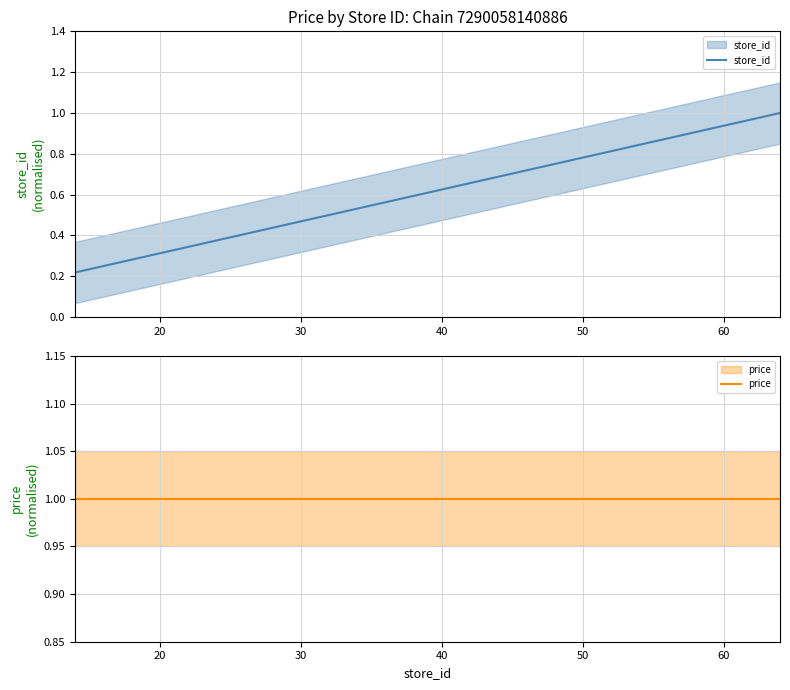

What is the highest value of the price series?

1.0